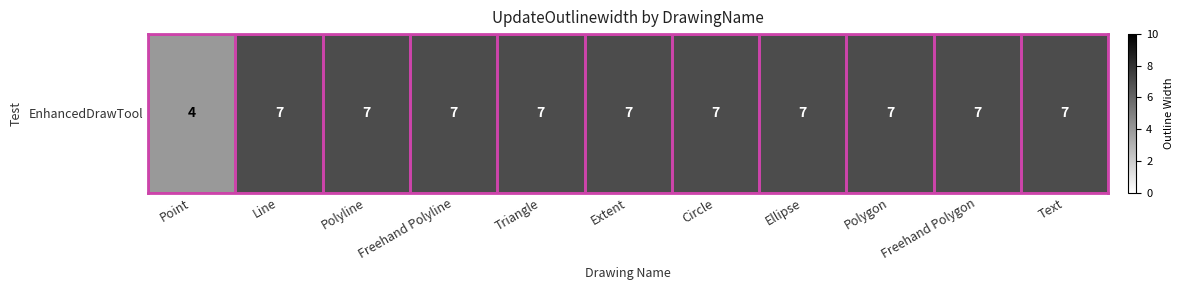

Reading left to right, transcribe all the data shown in this chart.

4	7	7	7	7	7	7	7	7	7	7